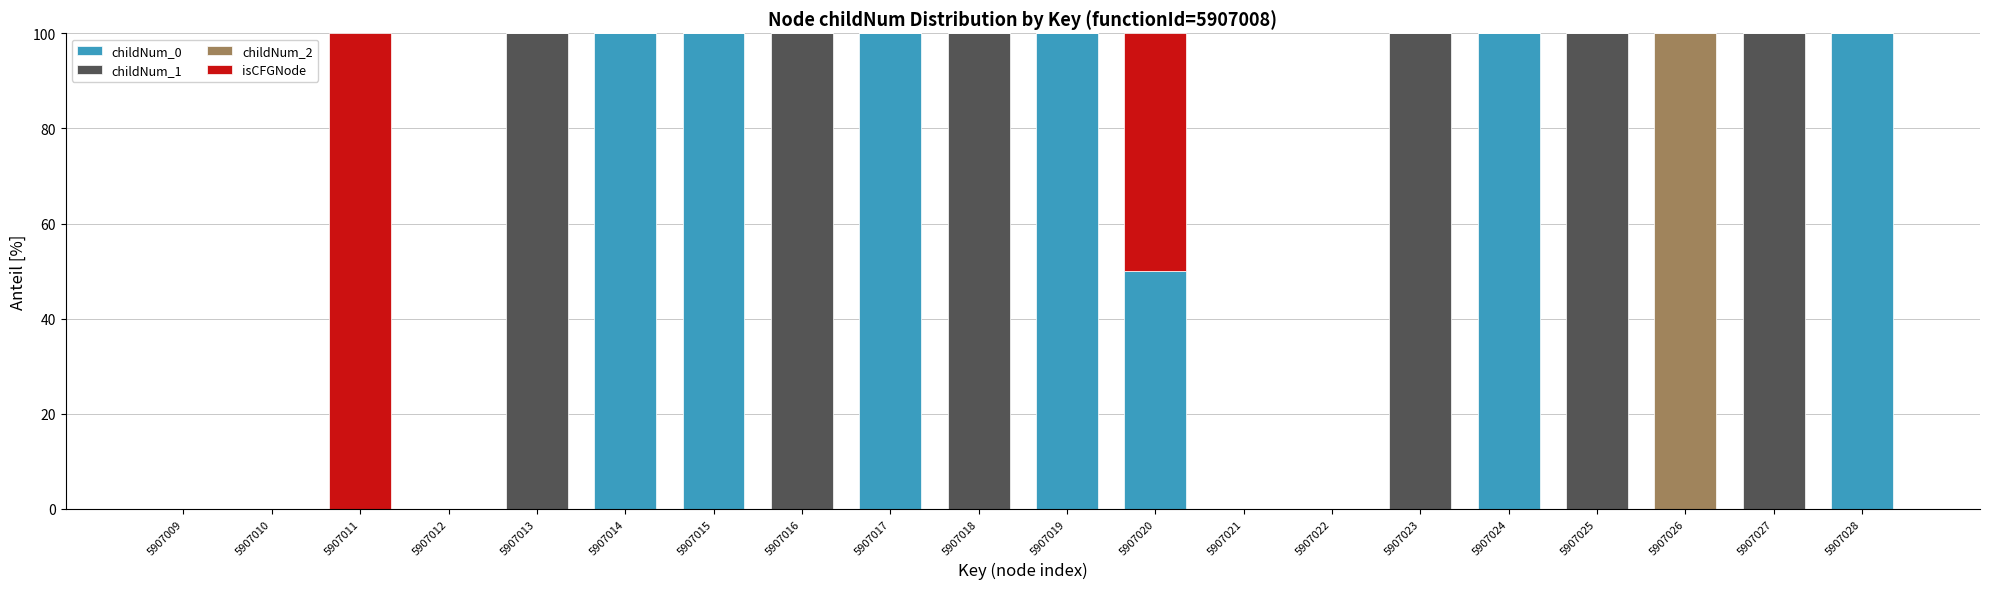

Does the chart contain stacked bars?

Yes